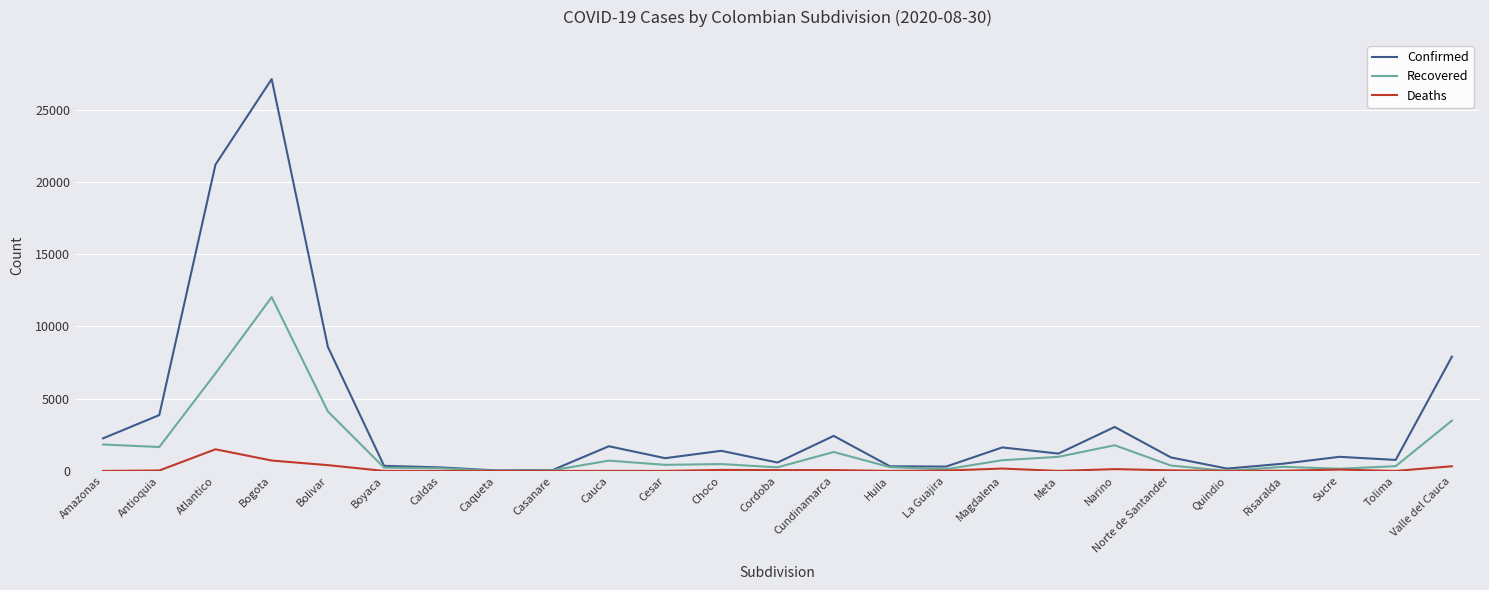

Which series has the largest range (max minus min)?

Confirmed